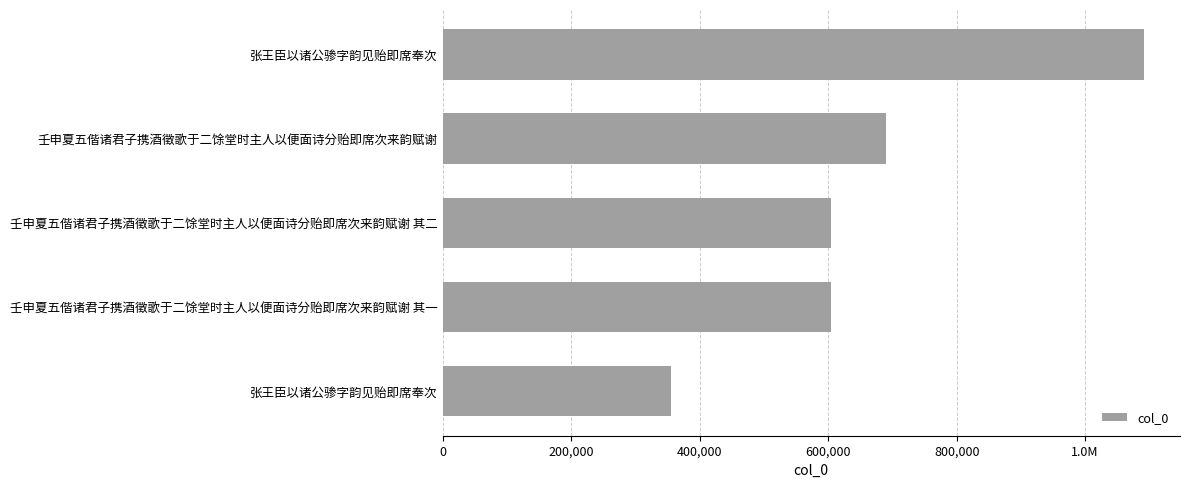

What is the greatest value displayed?

1092193